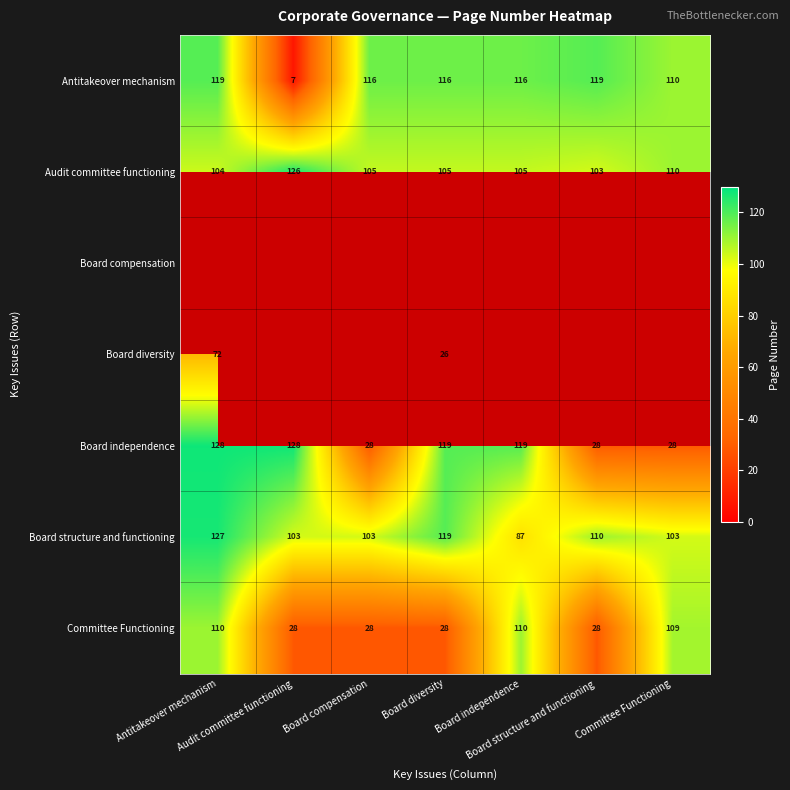

What is the difference between the maximum and minimum values in the Committee Functioning series?

82.0